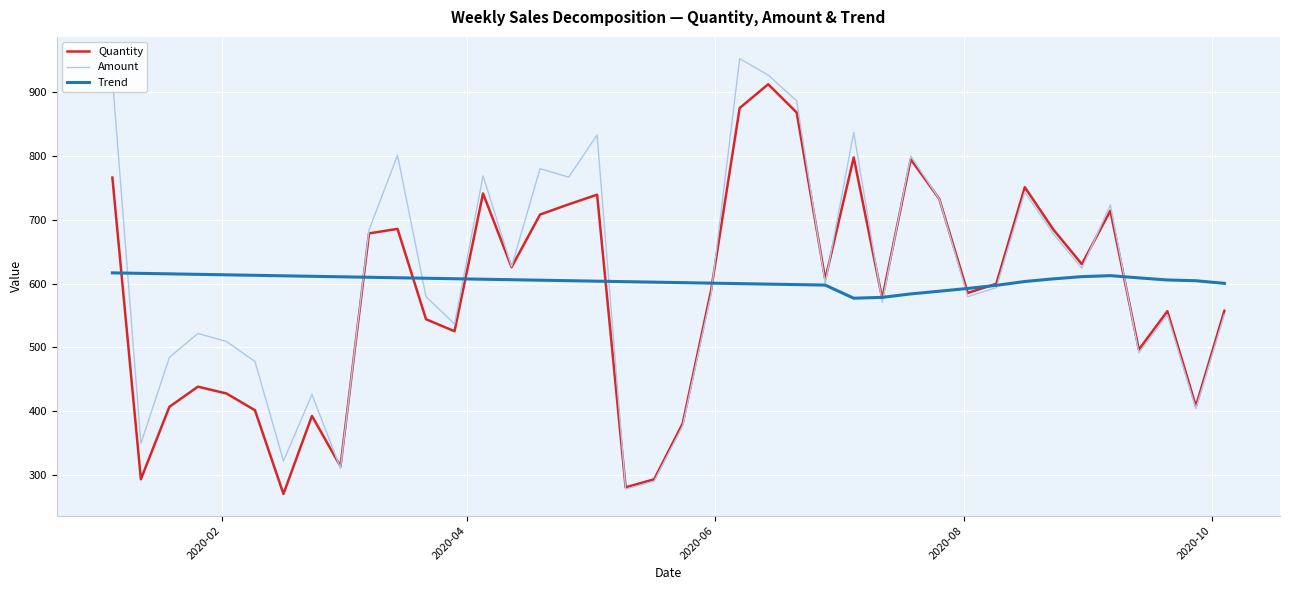

At how many categories does at least one series exceed 758?

11